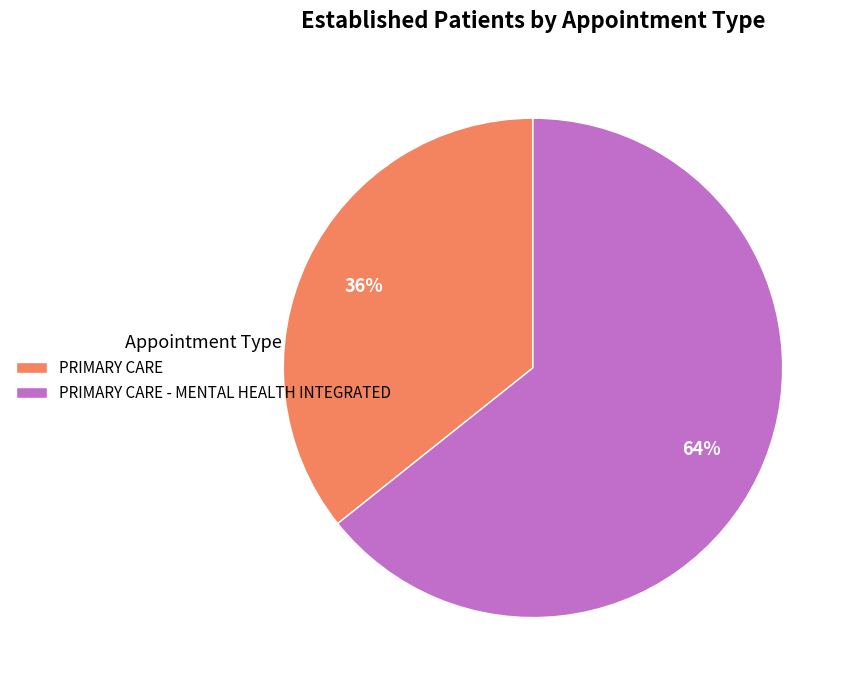

Does any single category account for the majority?

Yes